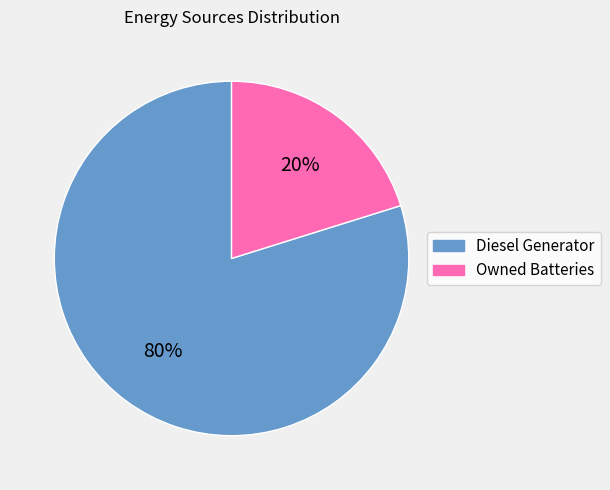

Rank the categories by value from lowest to highest.

Owned Batteries, Diesel Generator